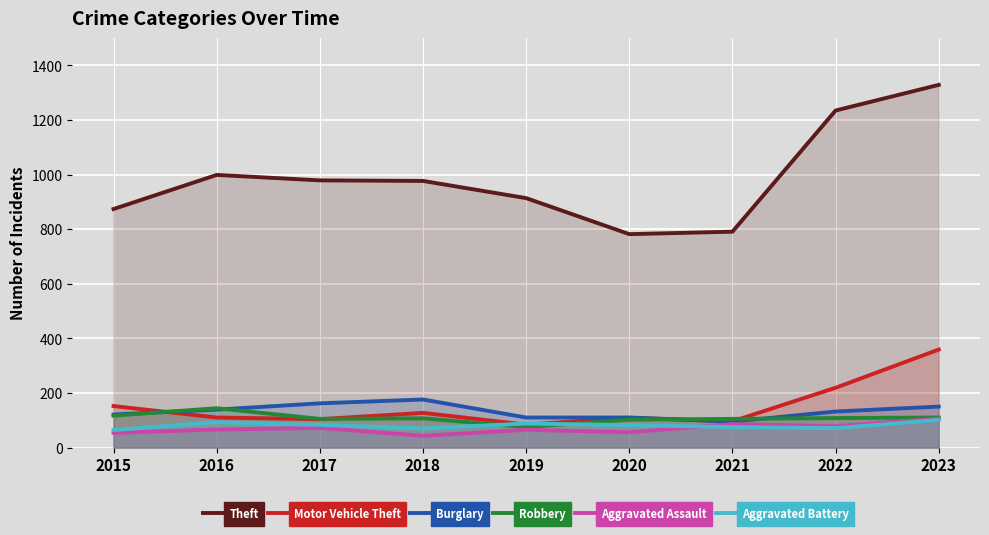

True or false: Aggravated Battery and Theft cross at least once.

False